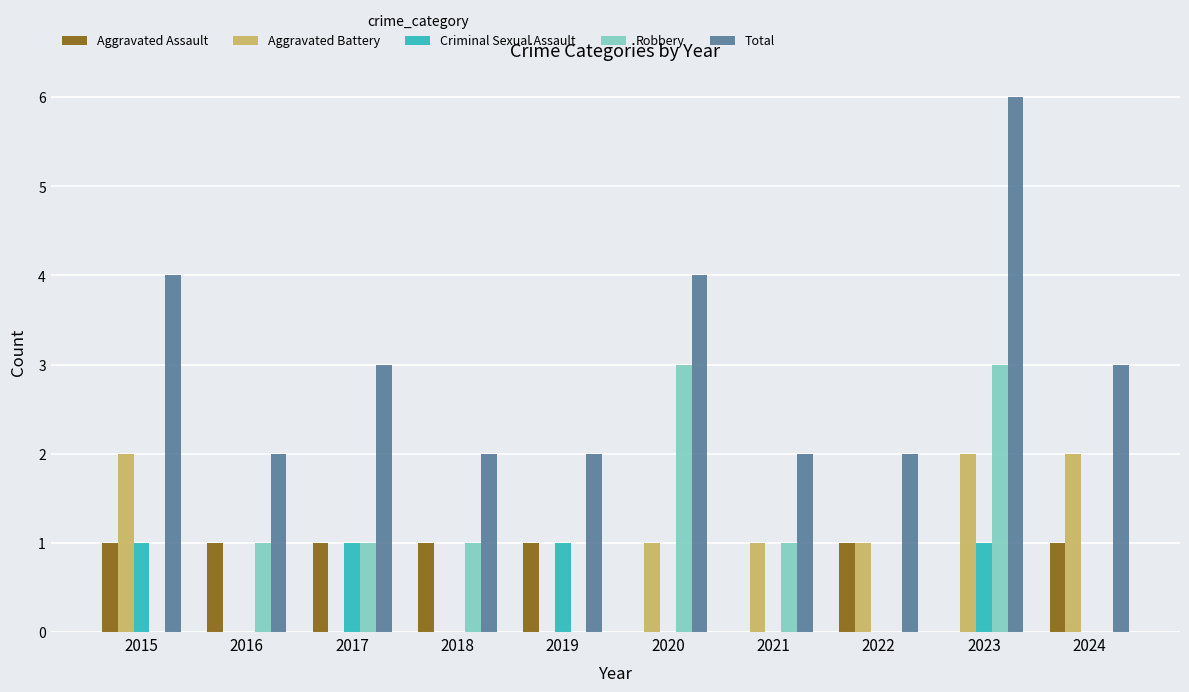

Which series has the largest total across all categories?

Total